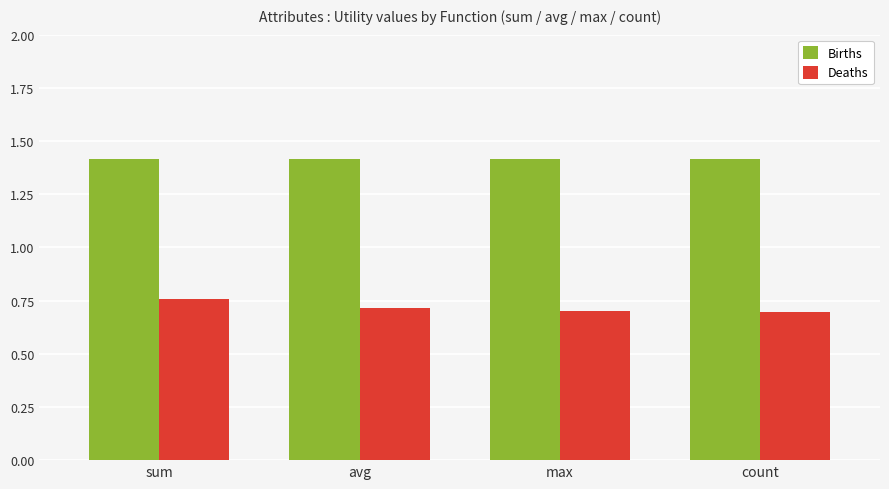

How many series are shown in this chart?

2